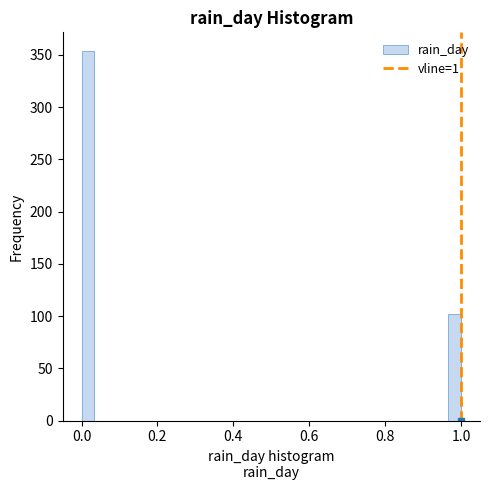

Read against the x-axis, roughly where is the centre of the tallest bar?

0.02